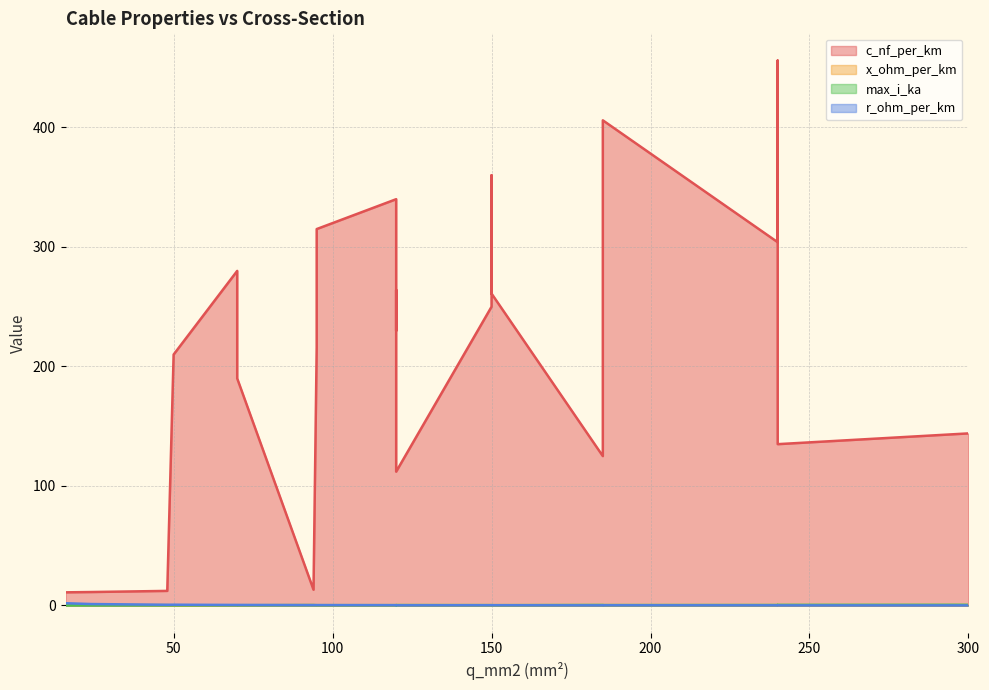

Is it true that r_ohm_per_km equals 0.2 at 185?

True